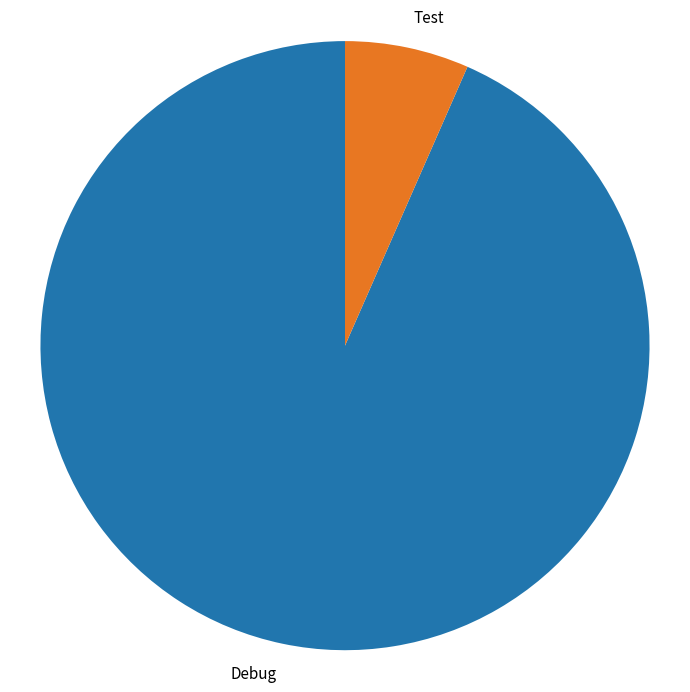

True or false: Test accounts for 12% of the total.

False